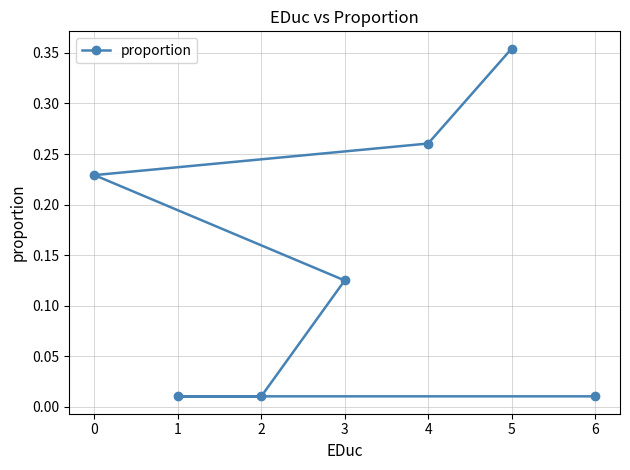

How many series are shown in this chart?

1